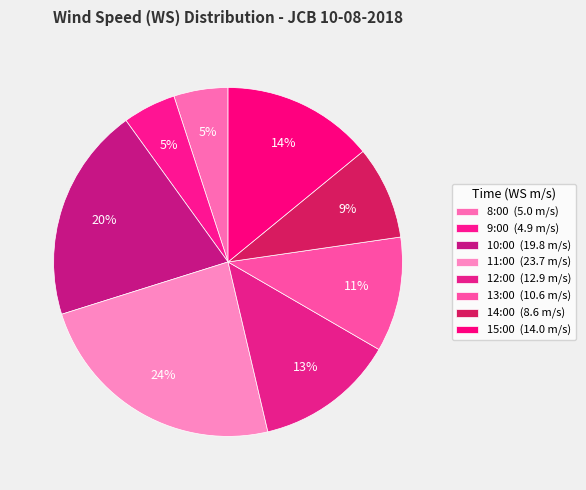

Approximately how many times larger is the value at 14:00 compared to 9:00?

1.8